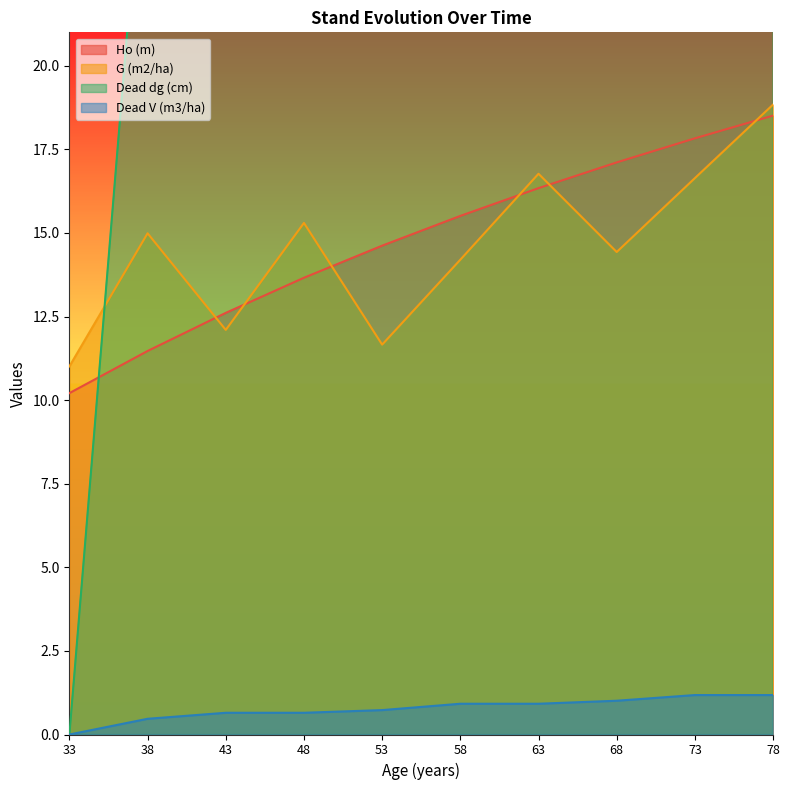

Reading left to right, what are all the values shown in this chart?

Ho (m): 33=10.2	38=11.5	43=12.6	48=13.7	53=14.6	58=15.5	63=16.3	68=17.1	73=17.8	78=18.5
G (m2/ha): 33=11.0	38=15.0	43=12.1	48=15.3	53=11.7	58=14.2	63=16.8	68=14.4	73=16.6	78=18.8
Dead dg (cm): 33=0.0	38=28.4	43=38.6	48=38.6	53=49.1	58=54.3	63=54.3	68=64.3	73=69.2	78=69.2
Dead V (m3/ha): 33=0.0	38=0.5	43=0.7	48=0.7	53=0.7	58=0.9	63=0.9	68=1.0	73=1.2	78=1.2